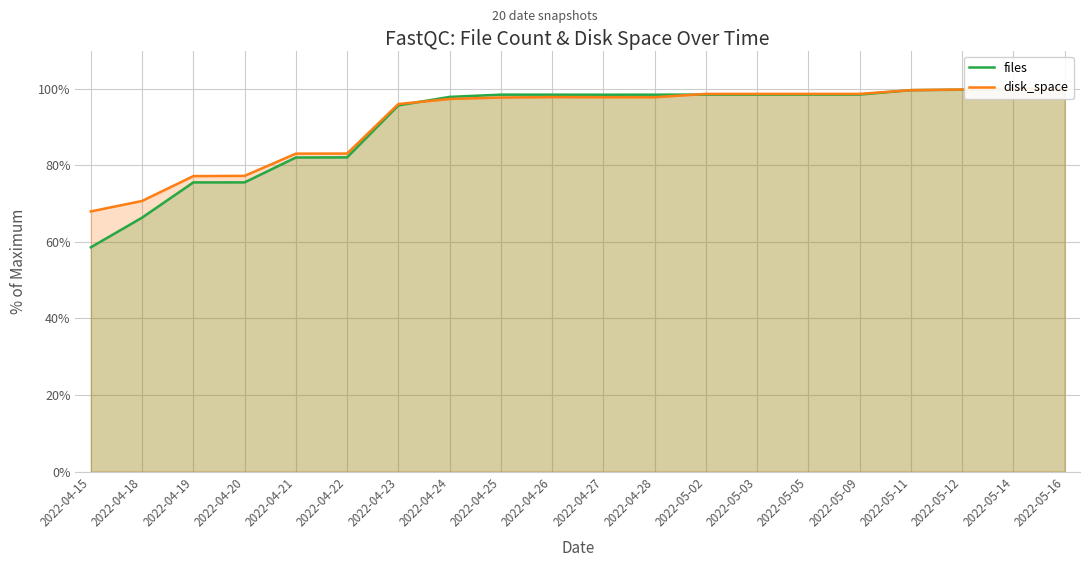

Which series has the widest spread of values?

files